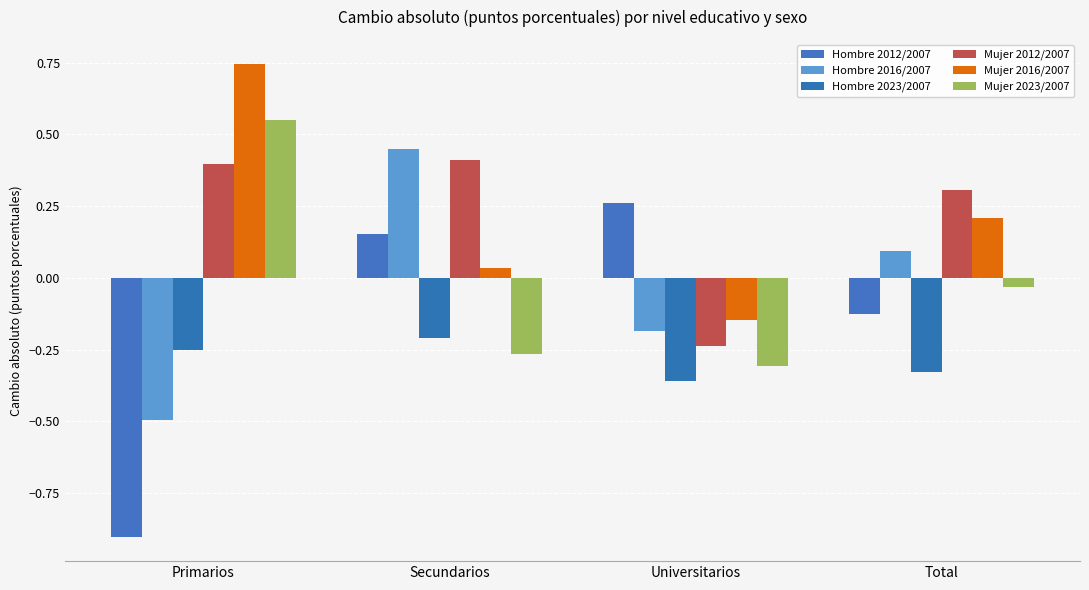

Count the number of data series in this chart.

6